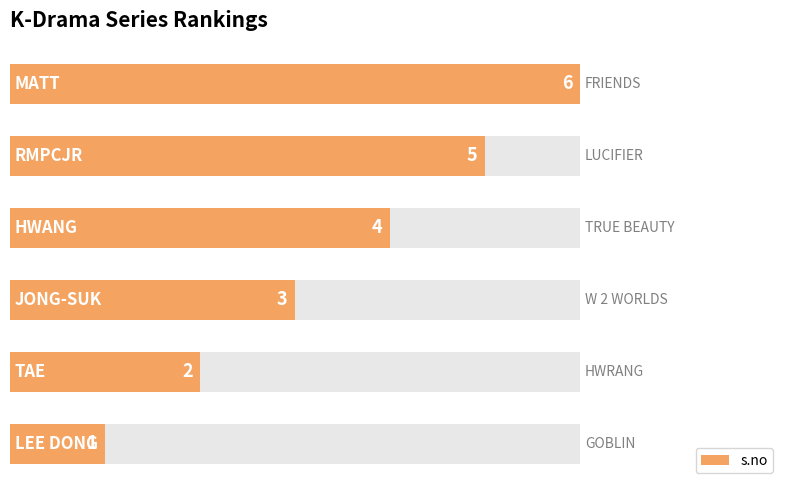

What is the difference between the maximum and second lowest values?

4